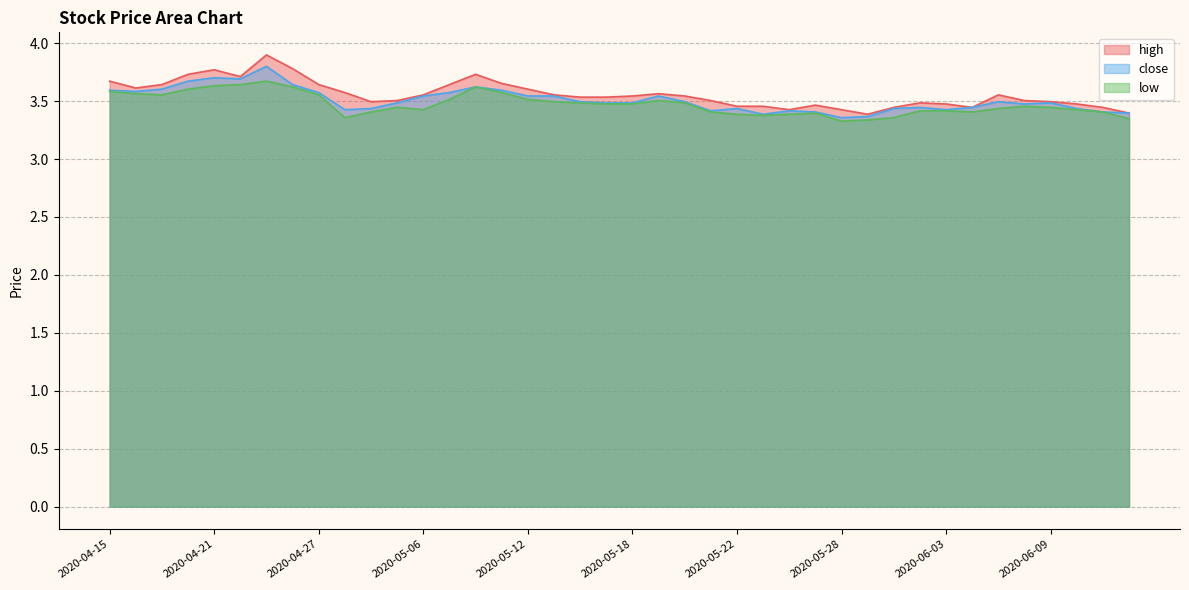

What is the spread (max minus min) of values at 2020-05-28?

0.1